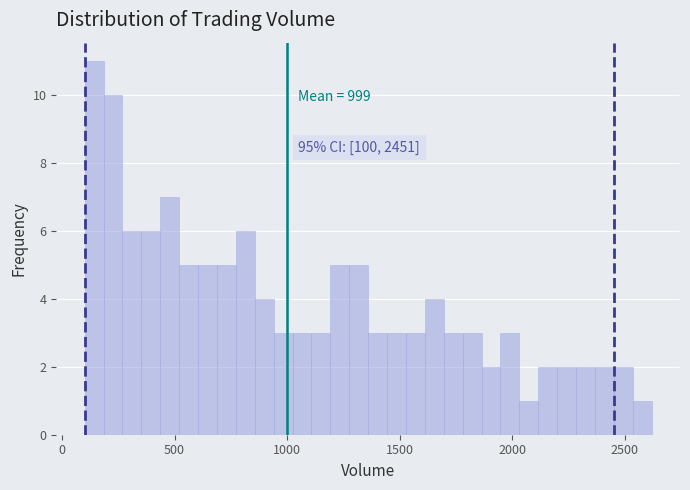

Around what value on the x-axis is the tallest bar? Give the approximate position of its centre, as read against the axis.

150